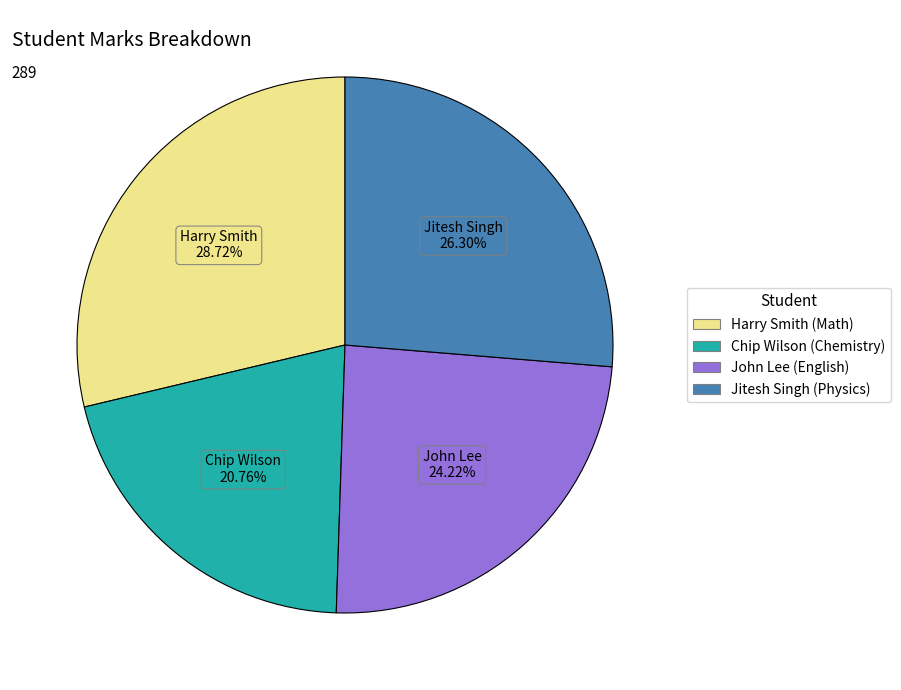

Rank the categories by value from highest to lowest.

Harry Smith (Math), Jitesh Singh (Physics), John Lee (English), Chip Wilson (Chemistry)